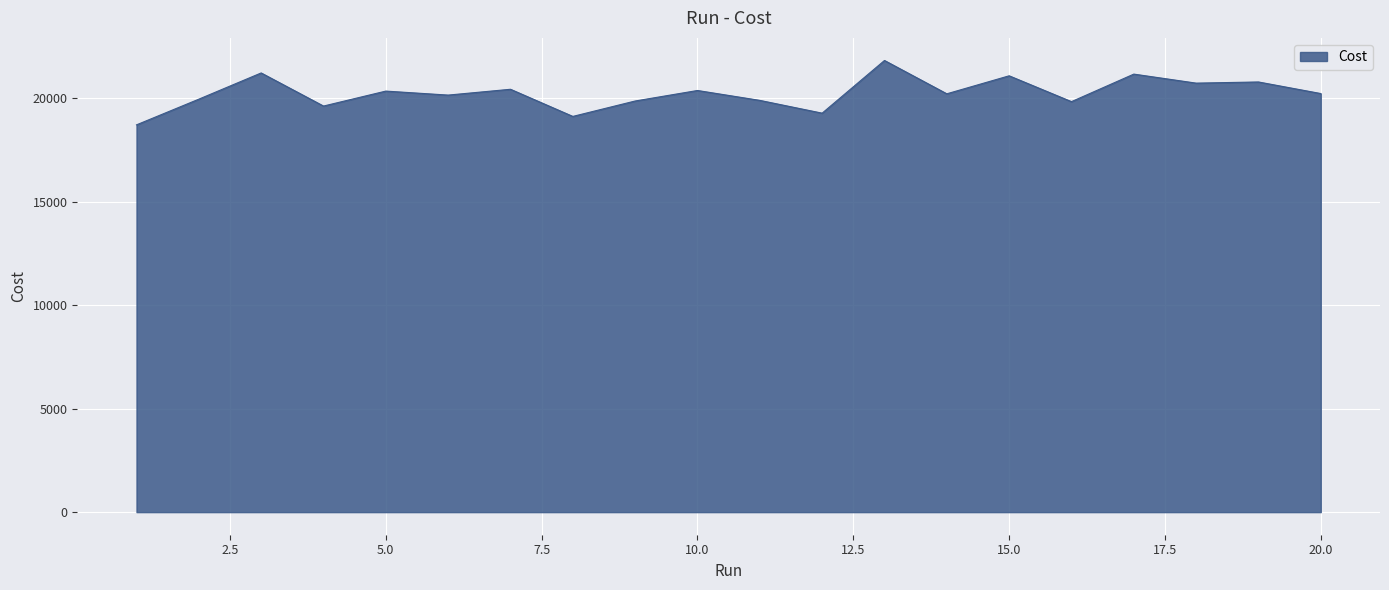

What is the maximum value shown in the chart?

21832.0